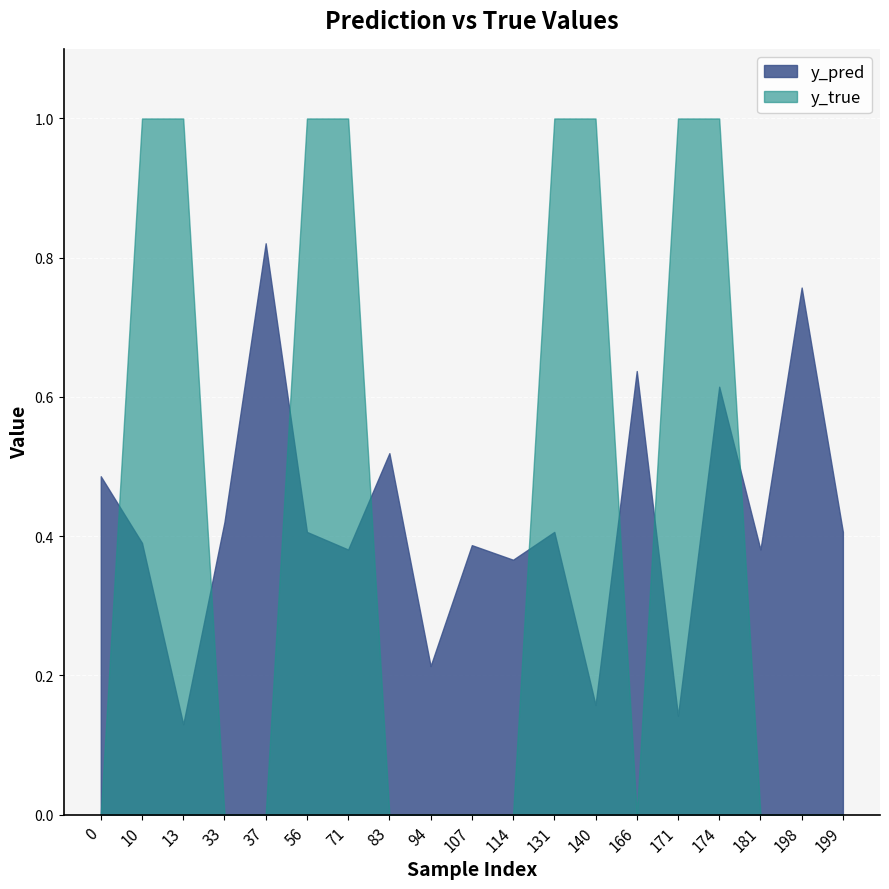

True or false: y_pred and y_true cross at least once.

True